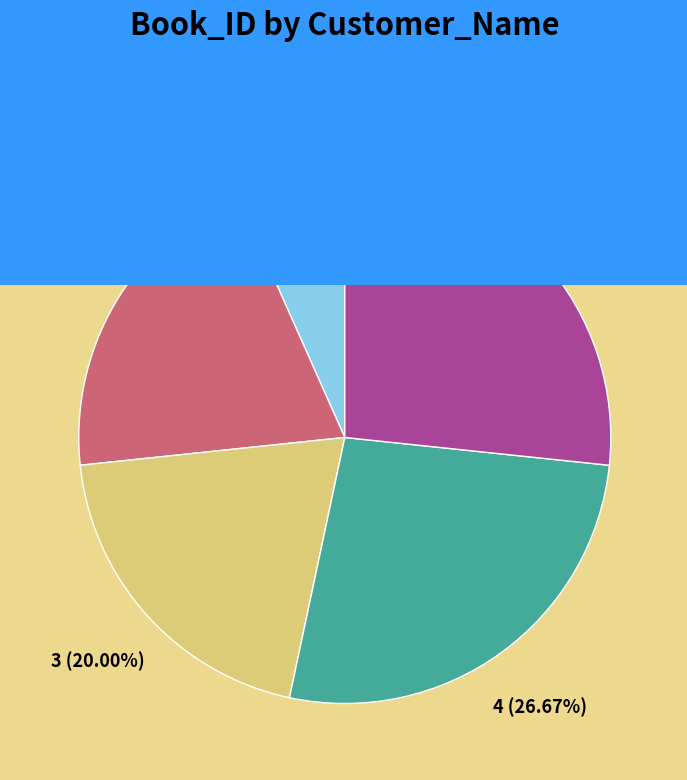

How many slices are in this pie chart?

5